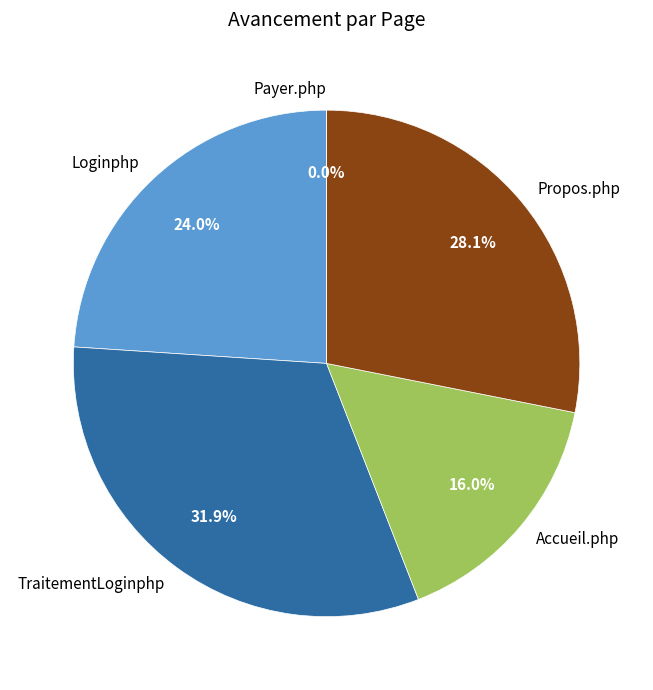

Count the number of slices in the pie.

5